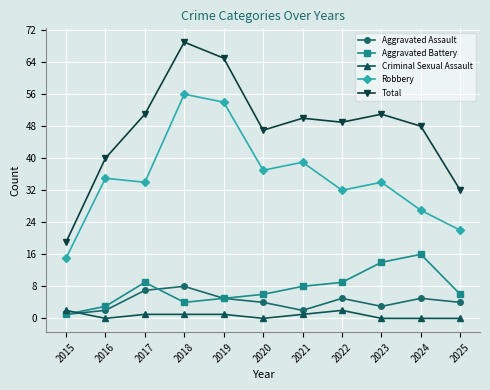

True or false: Criminal Sexual Assault and Total cross at least once.

False